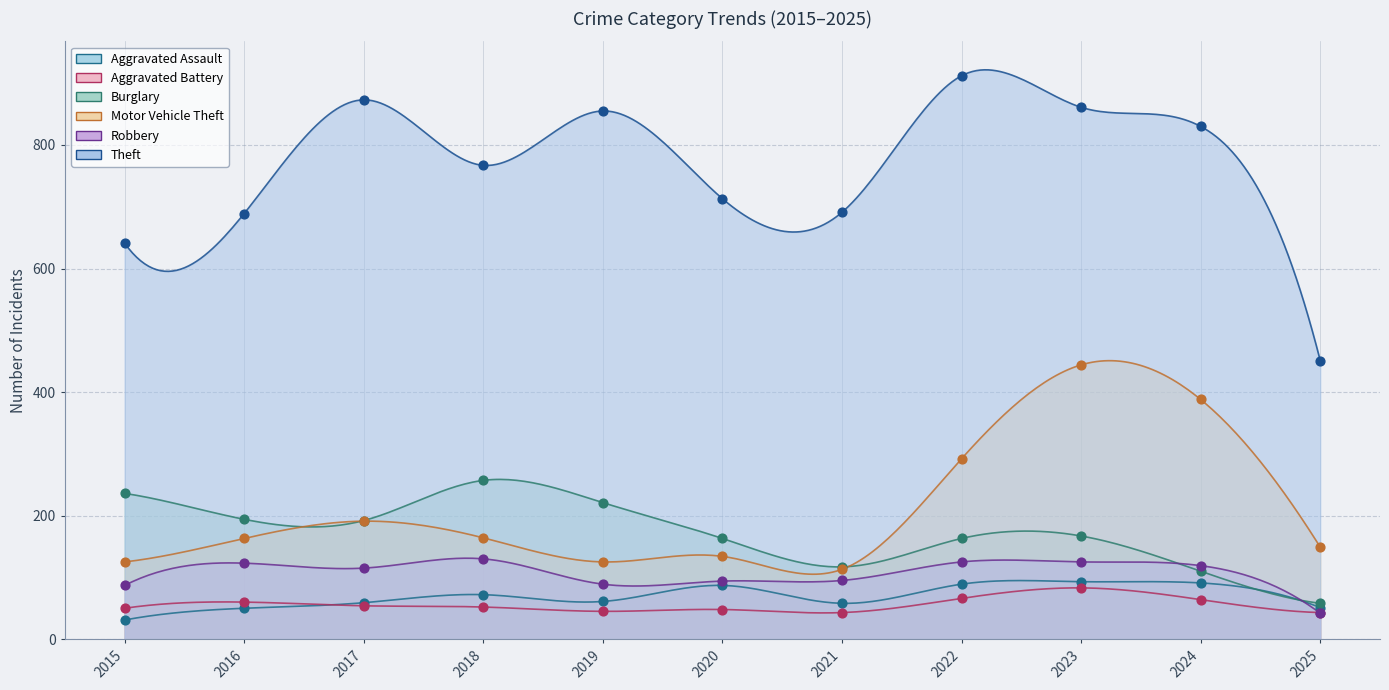

What are all the series names shown in the legend?

Aggravated Assault, Aggravated Battery, Burglary, Motor Vehicle Theft, Robbery, Theft